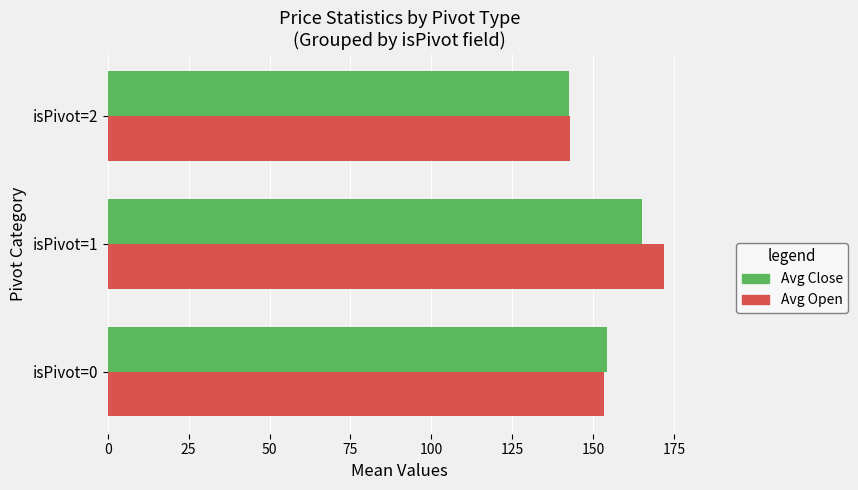

Rank the series by their average value, from lowest to highest.

Avg Close, Avg Open